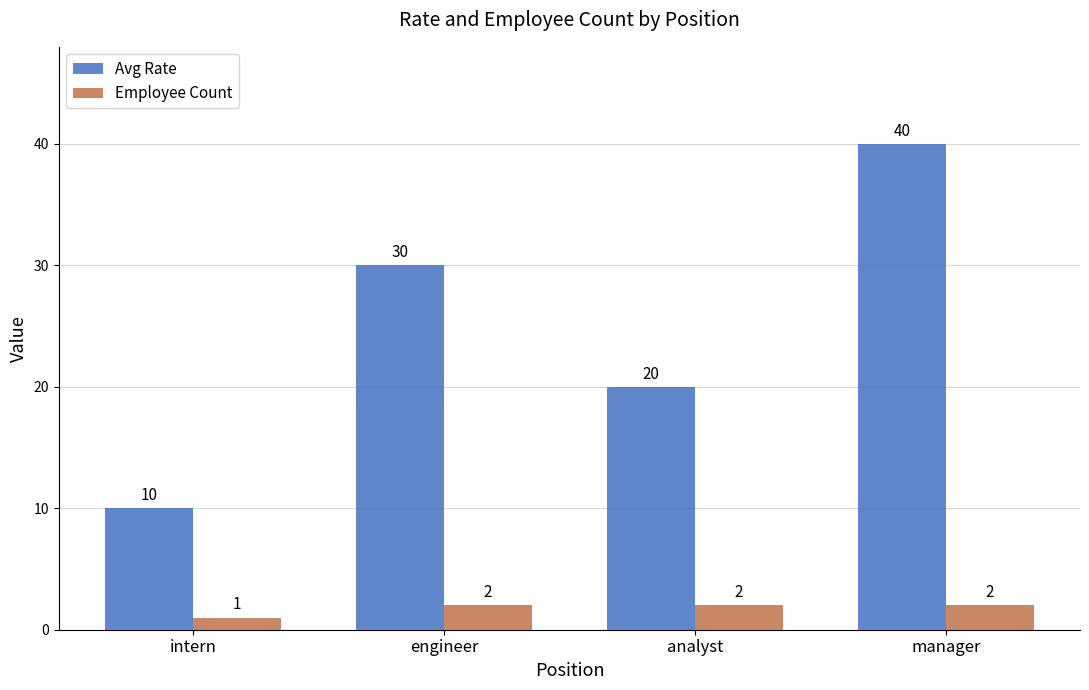

Reading left to right, transcribe all the data shown in this chart.

Avg Rate: 10	30	20	40
Employee Count: 1	2	2	2